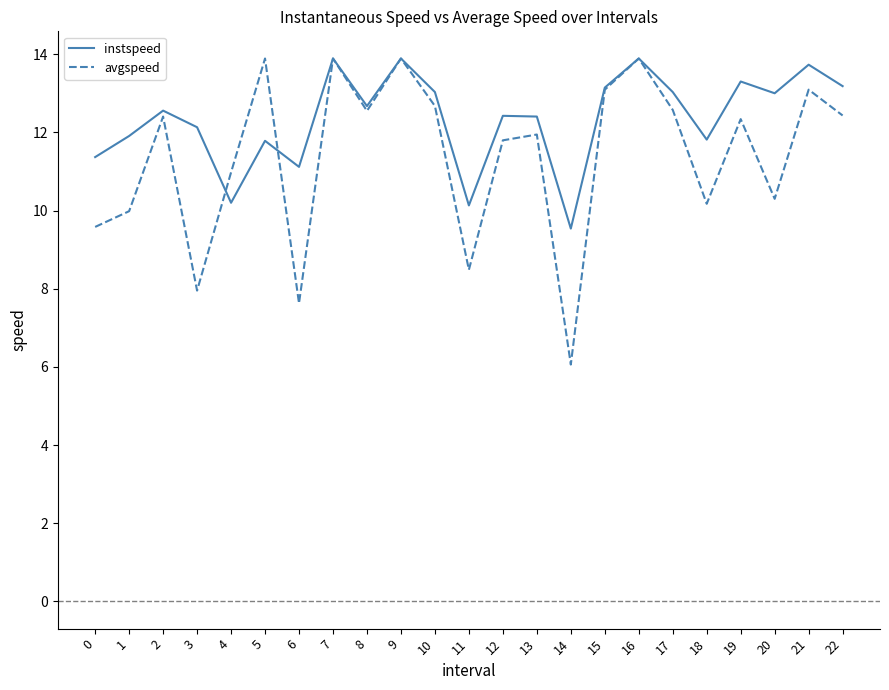

Is it true that avgspeed equals 11.8 at 12?

True